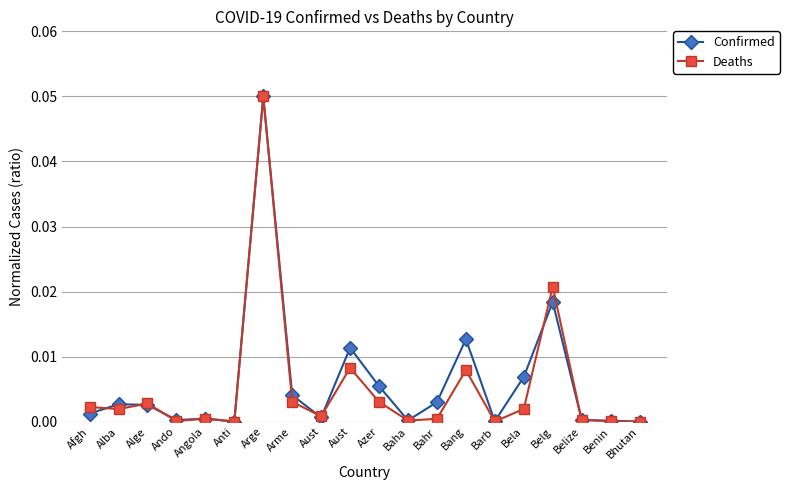

Rank the series at Arge from highest to lowest value.

Confirmed, Deaths